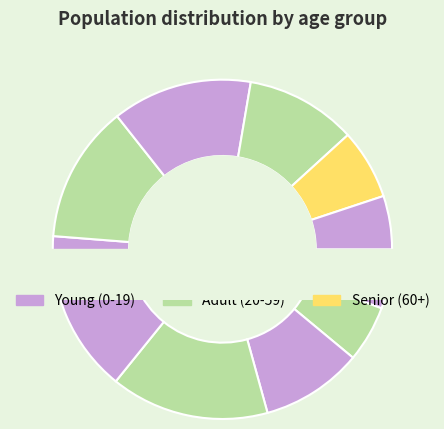

What percentage is the 0-4 slice, to the nearest percent?

6%